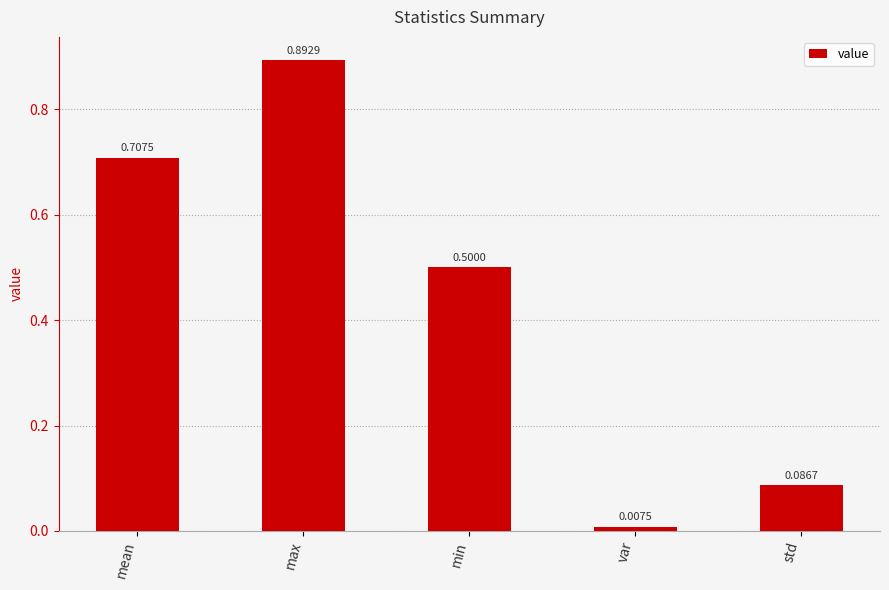

Where is the data nearest to the value 0?

var